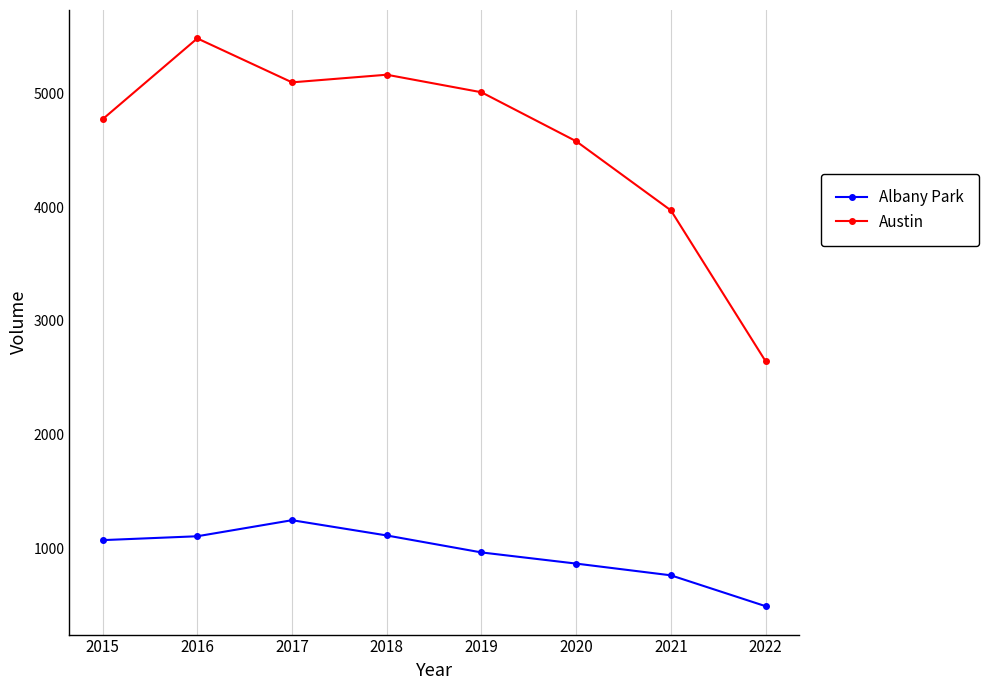

At how many categories does at least one series exceed 1139?

8